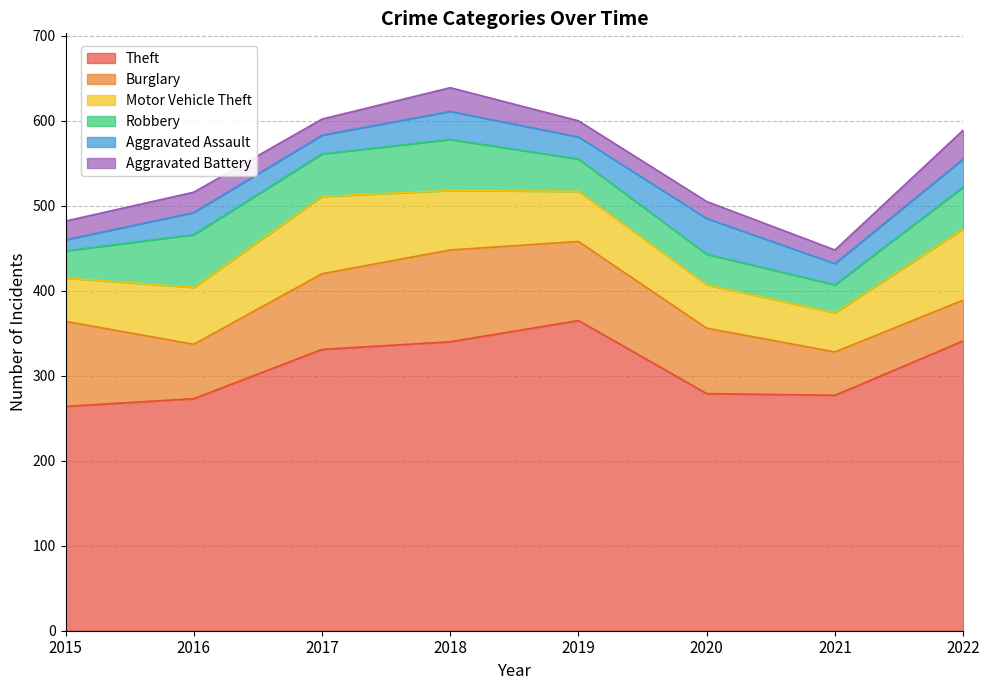

List the labels in order of Aggravated Assault value, smallest first.

2015, 2017, 2021, 2016, 2019, 2018, 2022, 2020